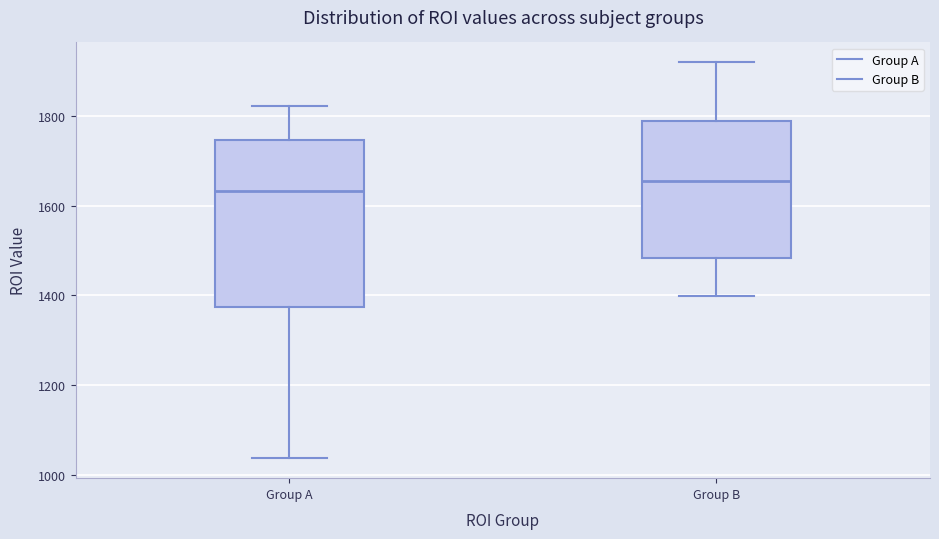

Where does the median line of the box for Group A sit on the y-axis? The values are not printed on the chart, so give them approximately, as read against the axis.

1640